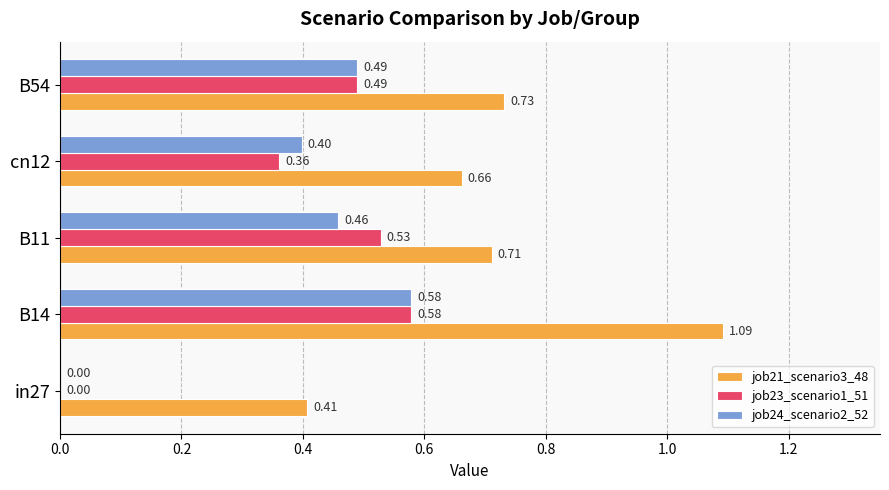

How many distinct data groups are displayed?

3